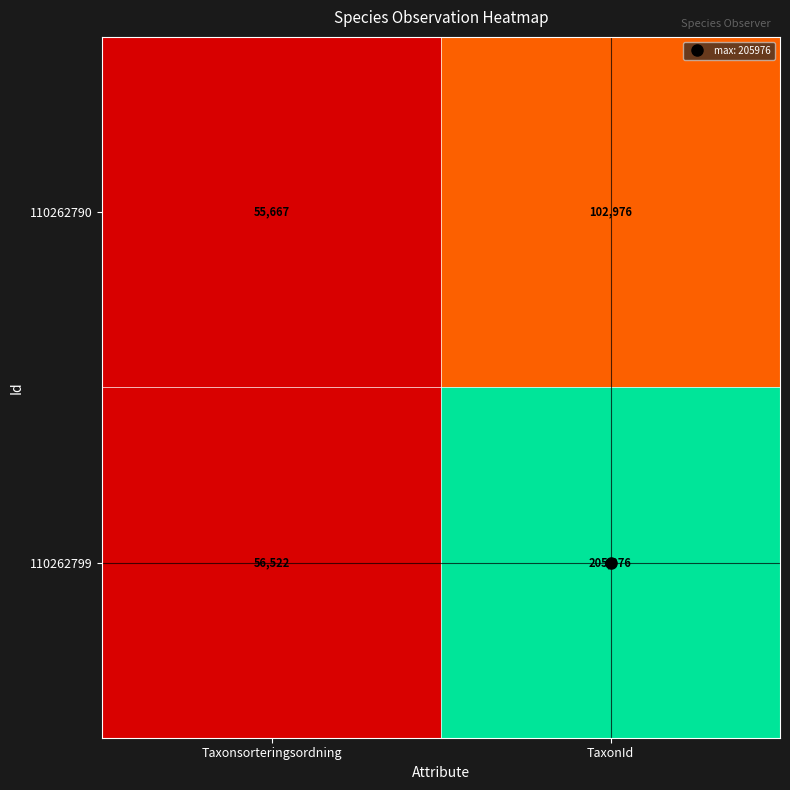

Rank the categories by 110262790 value from highest to lowest.

TaxonId, Taxonsorteringsordning